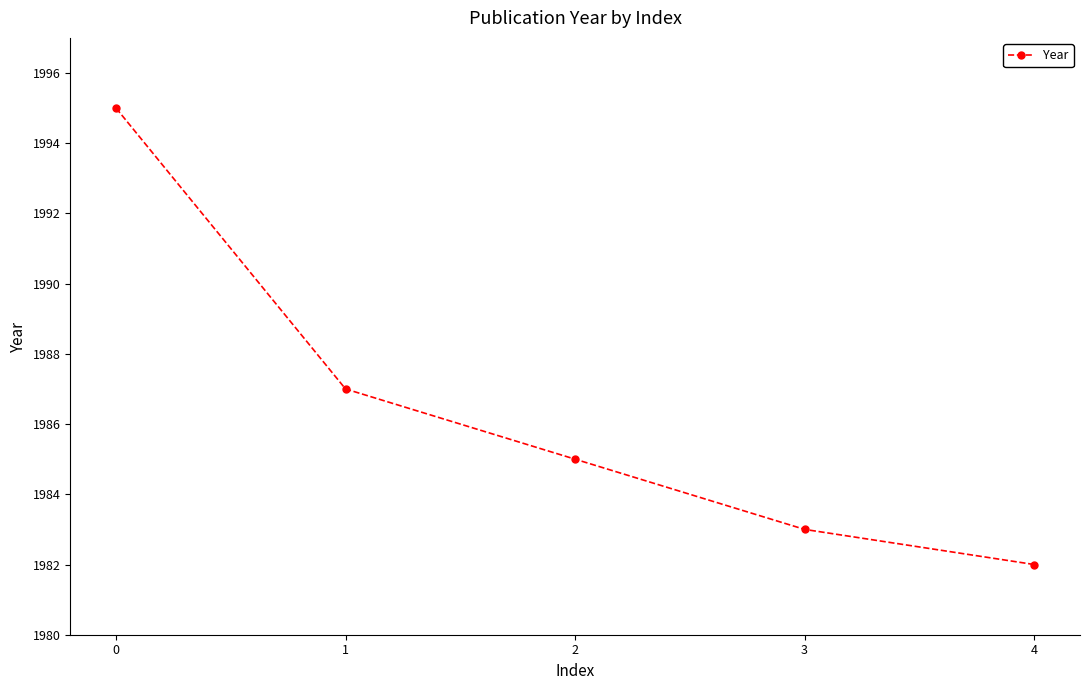

Approximately how many times larger is the value at 2 compared to 3?

1.0